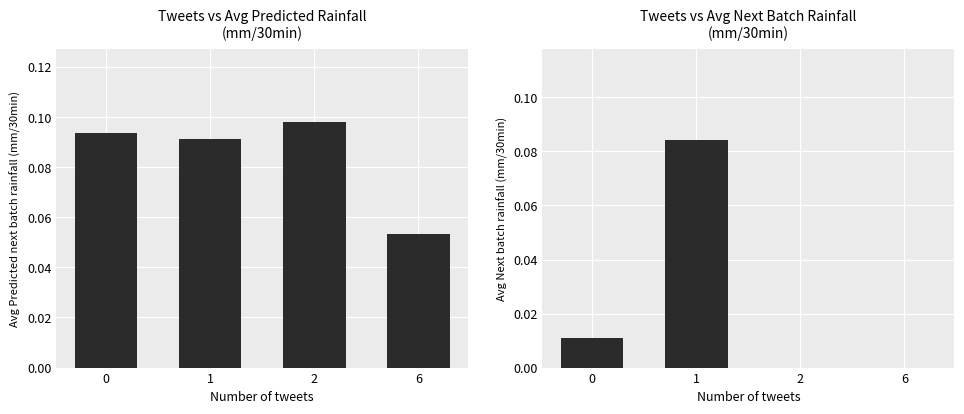

The value of Avg Next batch rainfall at 2 is 0.0. True or false?

False